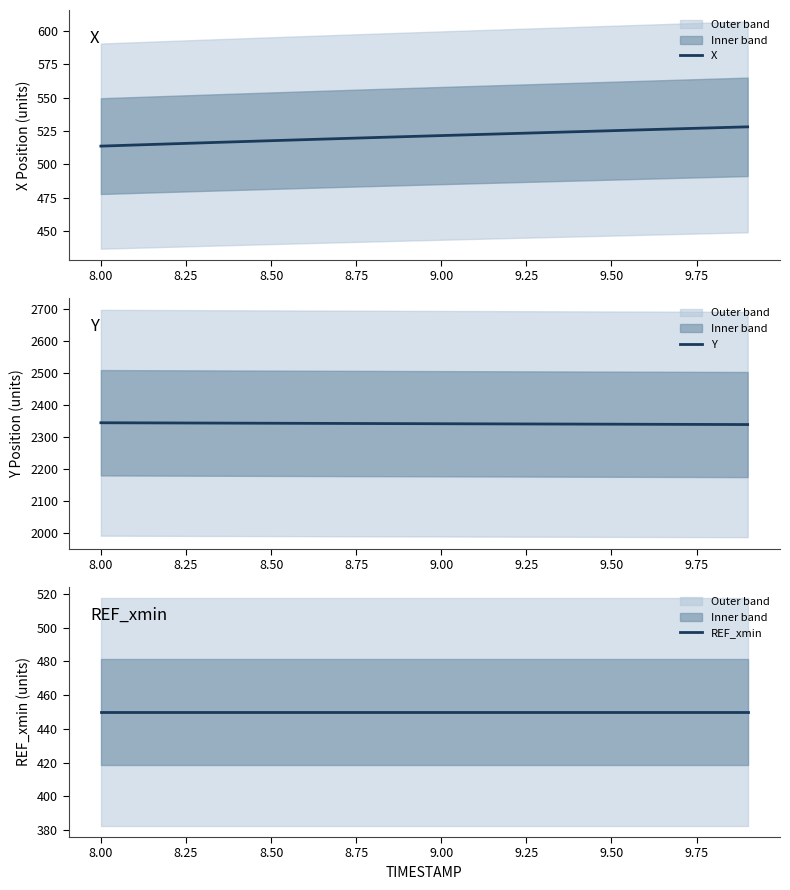

Reading right to left, extract all data points from this chart.

X: 528.1	527.4	526.6	525.9	525.2	524.4	523.7	523.0	522.3	521.5	520.8	520.0	519.2	518.5	517.7	516.9	516.1	515.3	514.4	513.6
Y: 2338.7	2338.9	2339.2	2339.5	2339.8	2340.1	2340.3	2340.6	2340.9	2341.2	2341.5	2341.8	2342.1	2342.4	2342.7	2343.0	2343.3	2343.6	2343.9	2344.2
REF_xmin: 450.0	450.0	450.0	450.0	450.0	450.0	450.0	450.0	450.0	450.0	450.0	450.0	450.0	450.0	450.0	450.0	450.0	450.0	450.0	450.0